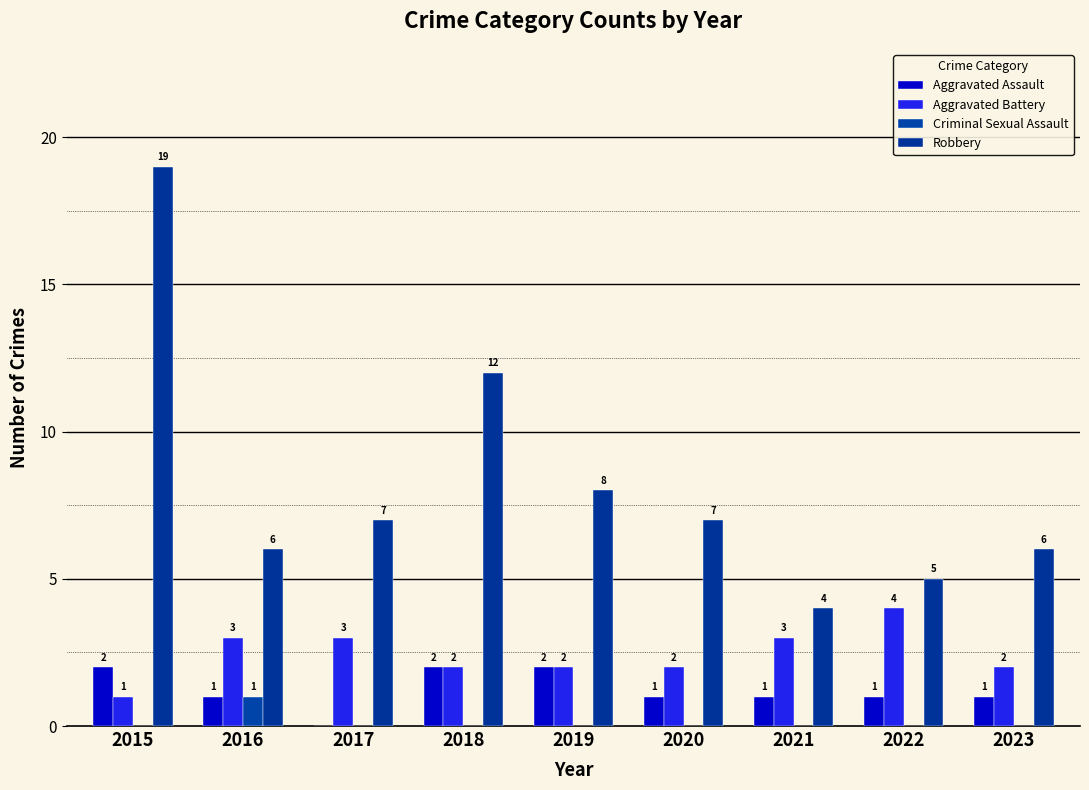

Reading left to right, what are all the values shown in this chart?

Aggravated Assault: 2	1	0	2	2	1	1	1	1
Aggravated Battery: 1	3	3	2	2	2	3	4	2
Criminal Sexual Assault: 0	1	0	0	0	0	0	0	0
Robbery: 19	6	7	12	8	7	4	5	6